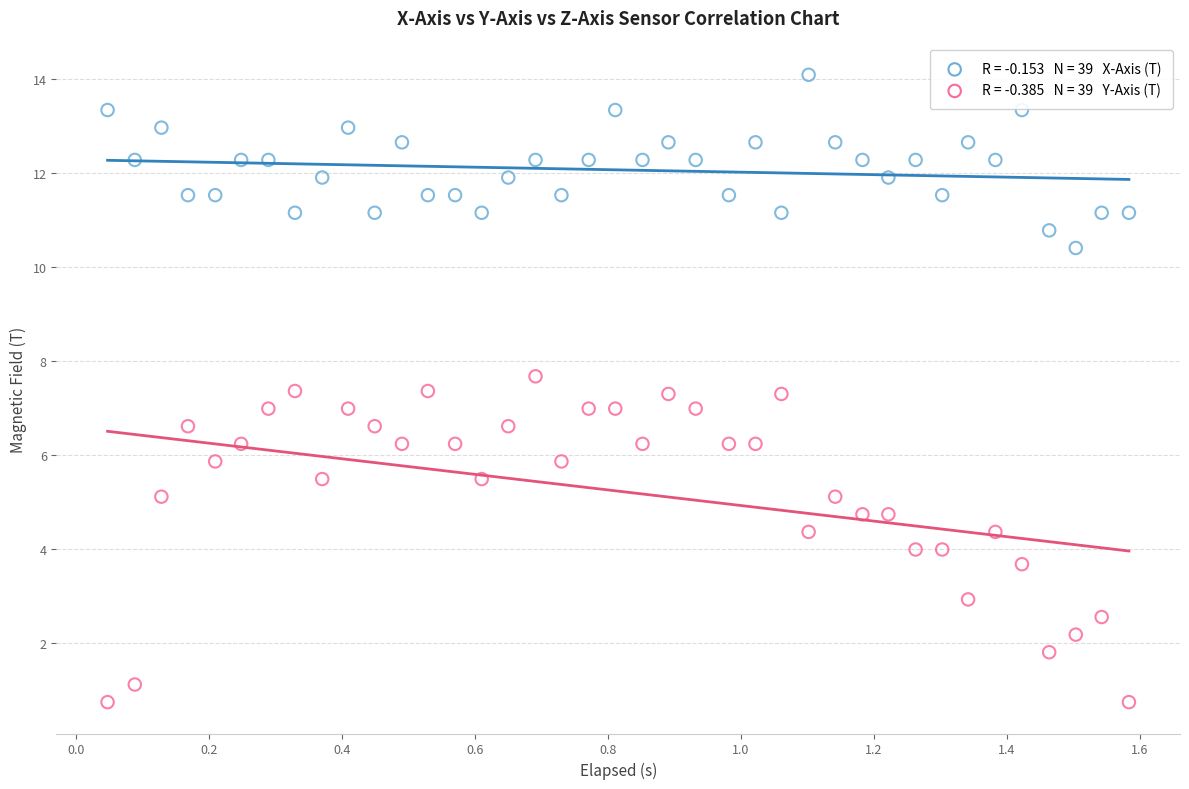

Across all data points, what is the range of Y values (max minus min)?

13.4